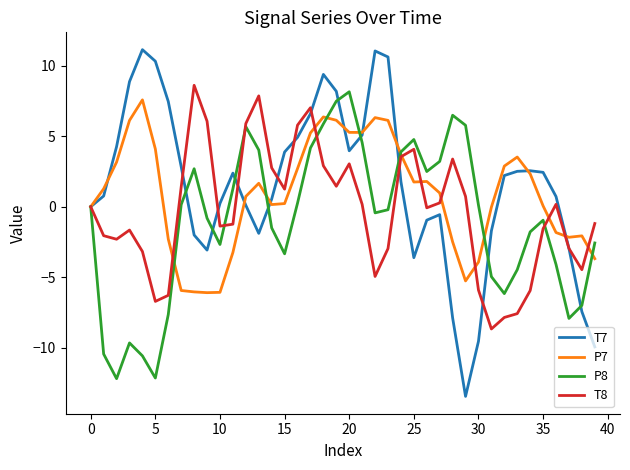

What is the minimum value for T8?

-8.7